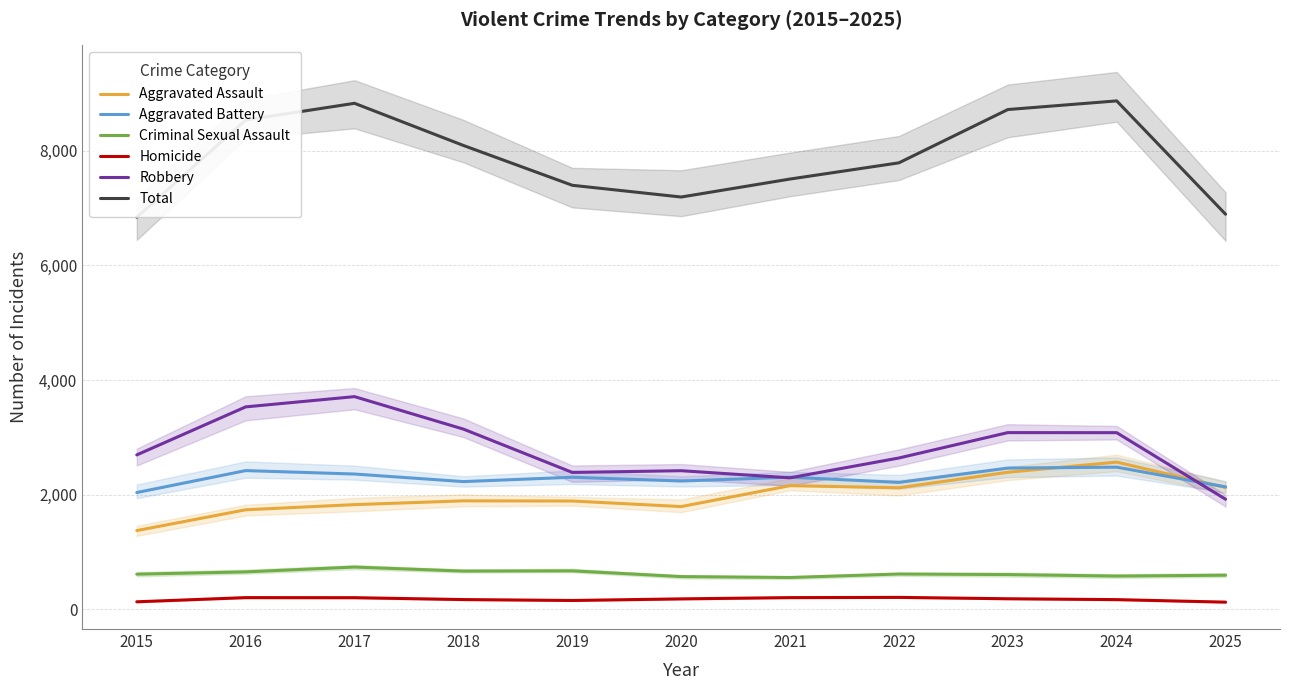

Reading right to left, list all the values displayed in this chart.

Aggravated Assault: 2124	2567	2390	2119	2156	1791	1888	1891	1825	1735	1372
Aggravated Battery: 2135	2479	2463	2213	2304	2237	2303	2227	2359	2419	2036
Criminal Sexual Assault: 593	578	604	614	553	569	669	665	735	651	611
Homicide: 123	167	182	206	202	180	152	168	201	202	129
Robbery: 1919	3081	3082	2639	2293	2417	2387	3143	3710	3531	2693
Total: 6894	8872	8721	7791	7508	7194	7399	8094	8830	8538	6841